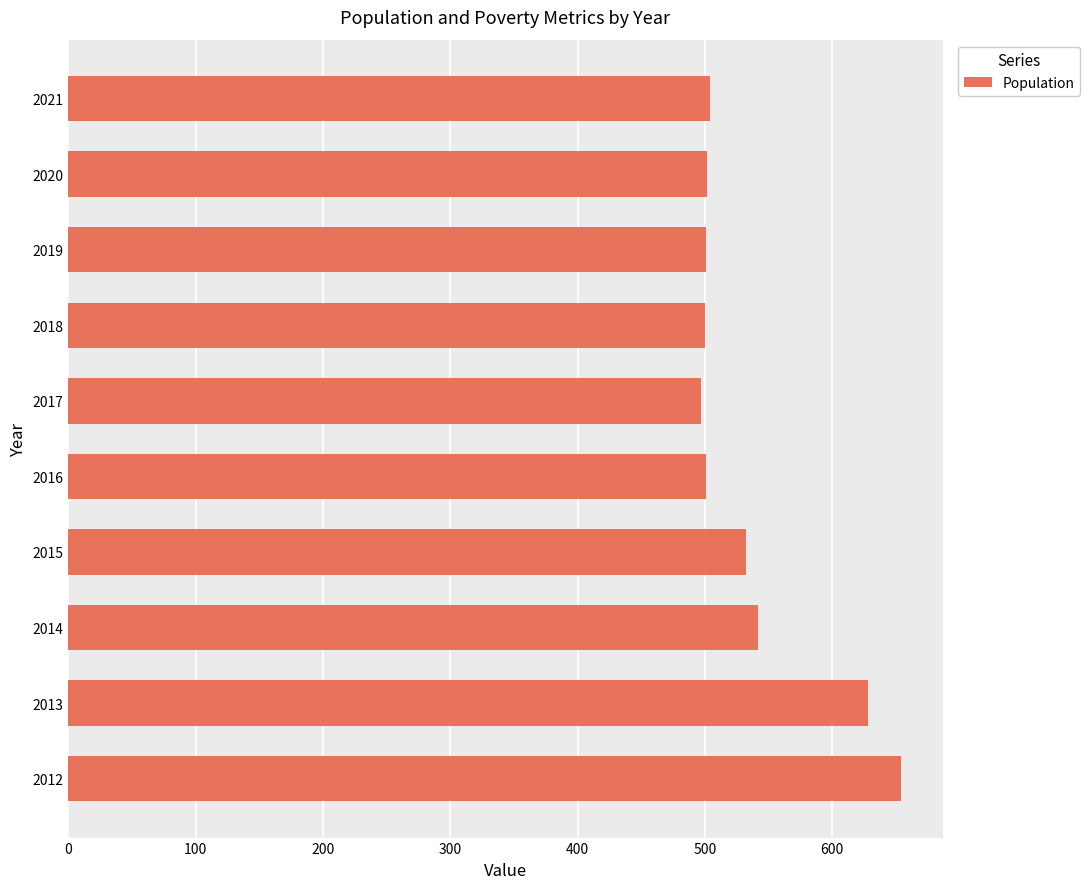

Is it true that the value at 2015 is 532?

True